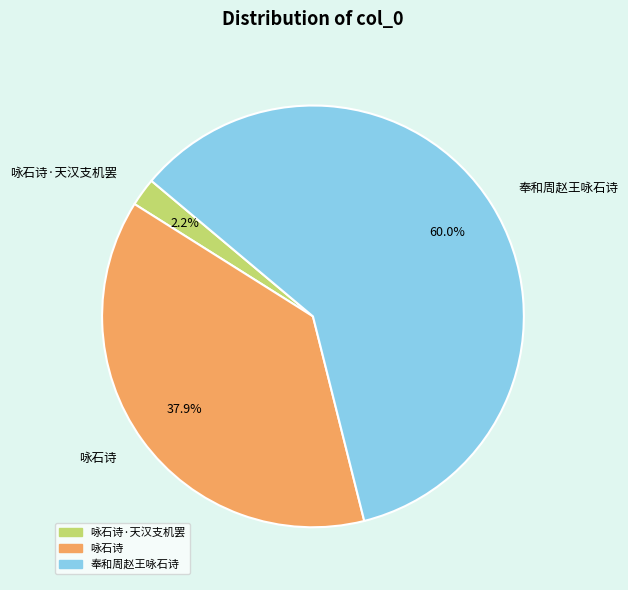

What portion of the pie excludes 咏石诗·天汉支机罢?

97.8%